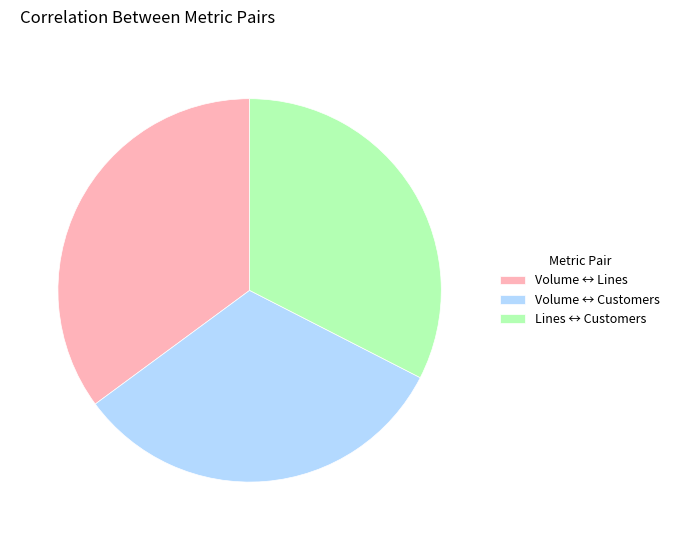

Do Lines ↔ Customers and Volume ↔ Customers together represent more than half of the pie?

Yes